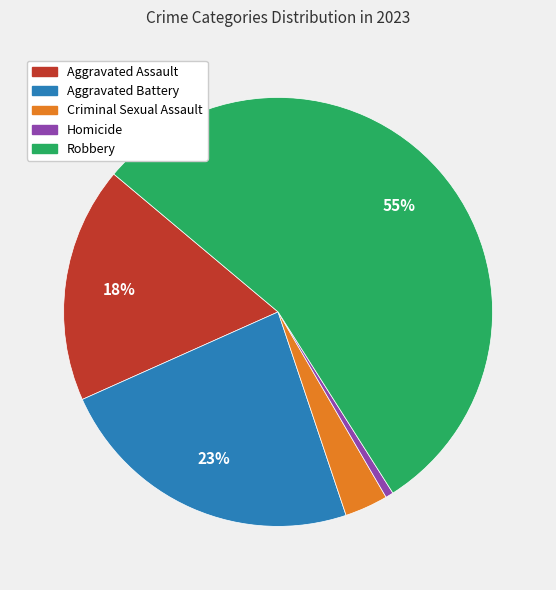

Approximately how many times larger is the value at Robbery compared to Aggravated Assault?

3.1